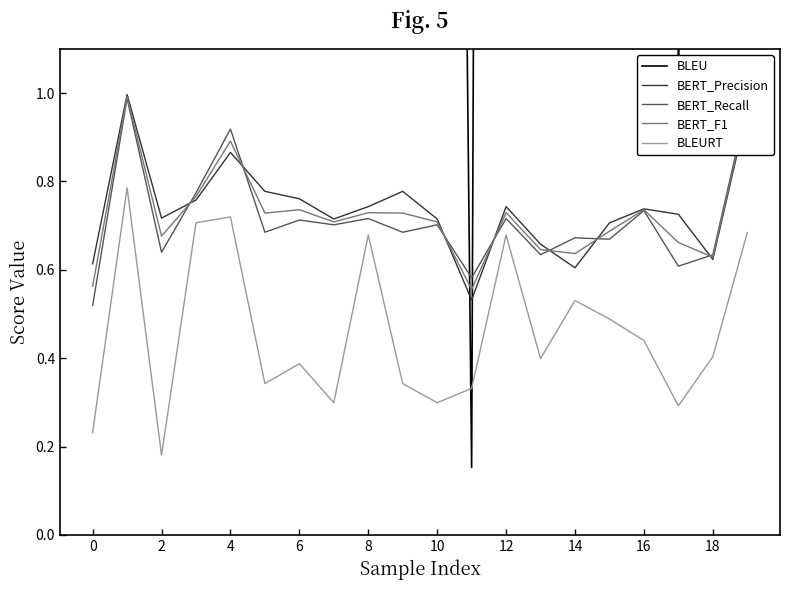

What are all the series names shown in the legend?

BLEU, BERT_Precision, BERT_Recall, BERT_F1, BLEURT